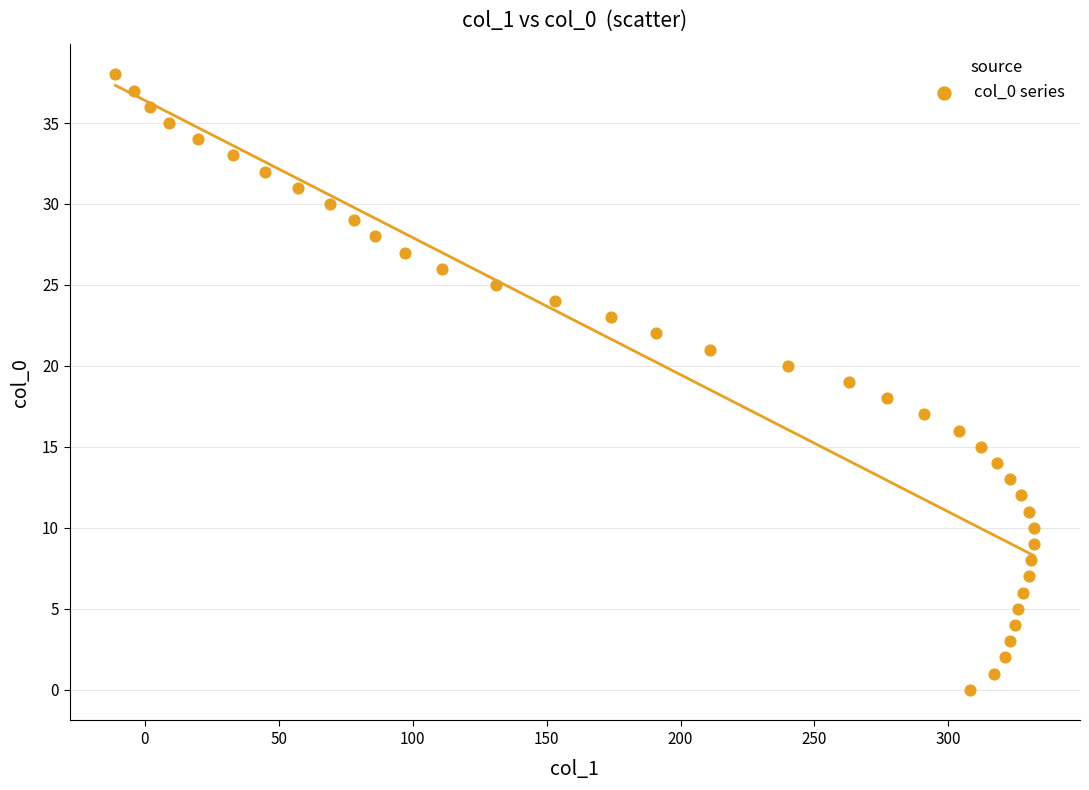

What is the range of X values (max minus min)?

343